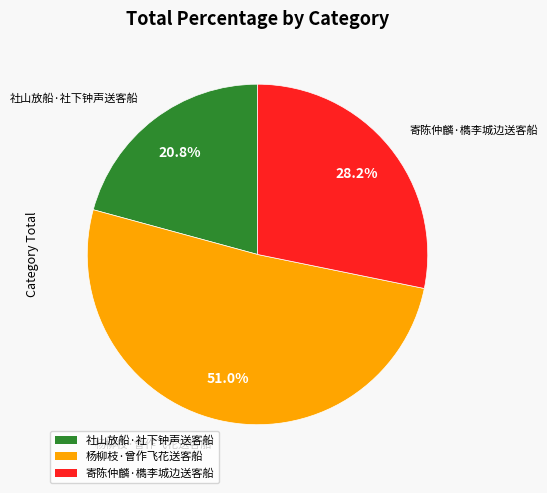

To the nearest percent, what portion does 杨柳枝·曾作飞花送客船 represent?

51%